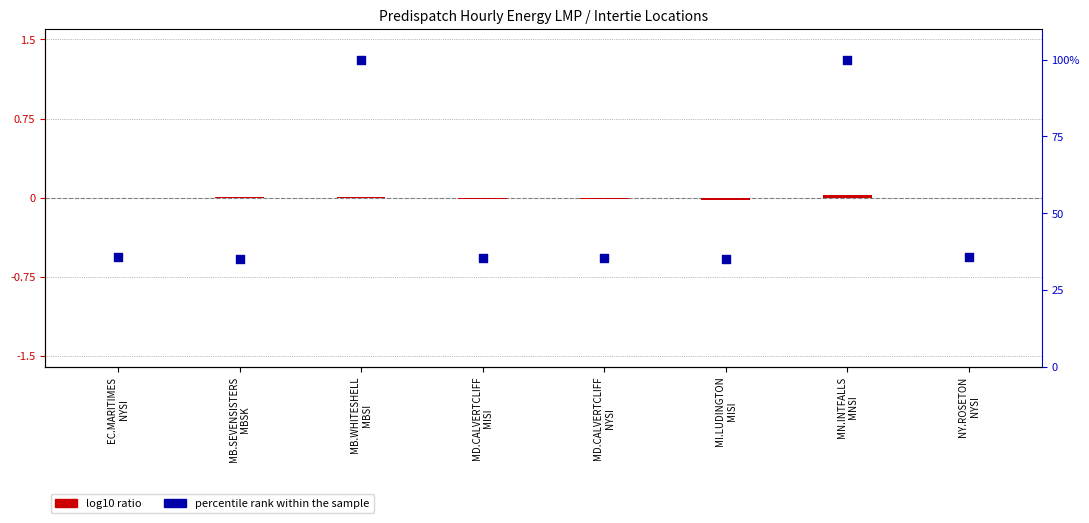

Which series reaches the minimum Y coordinate?

log10 ratio